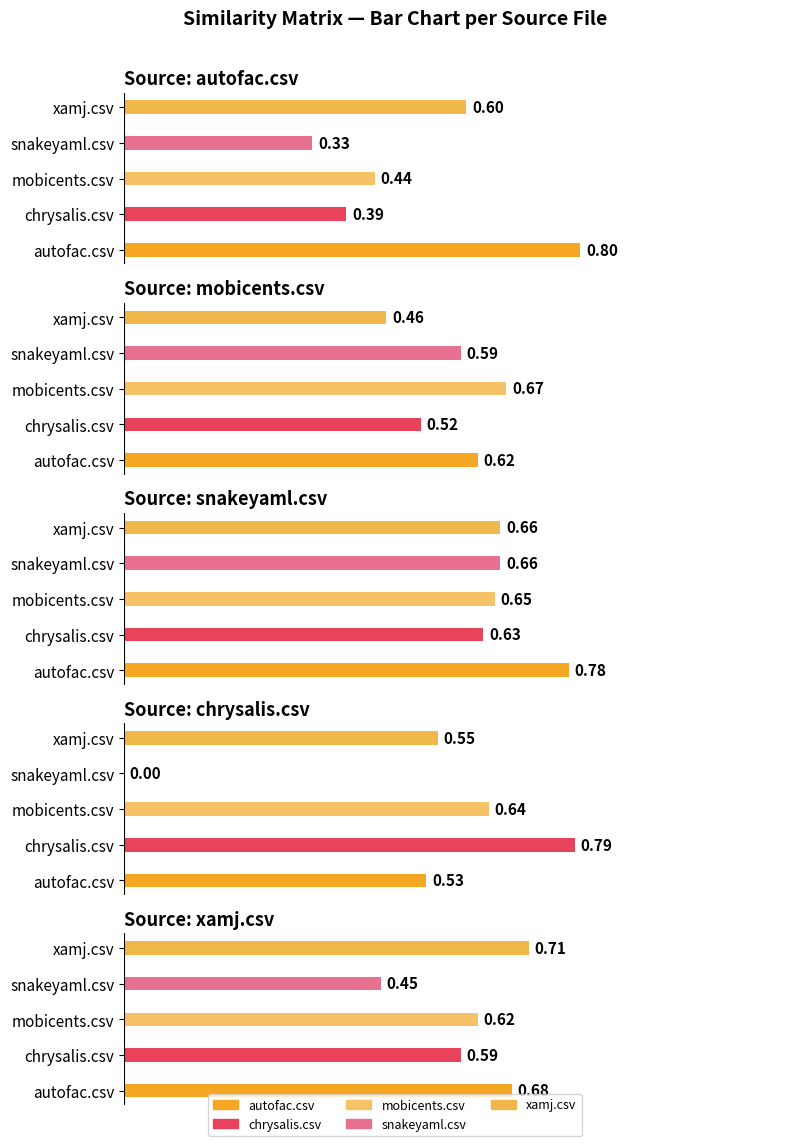

Rank the series at mobicents.csv from highest to lowest value.

mobicents.csv, snakeyaml.csv, chrysalis.csv, xamj.csv, autofac.csv